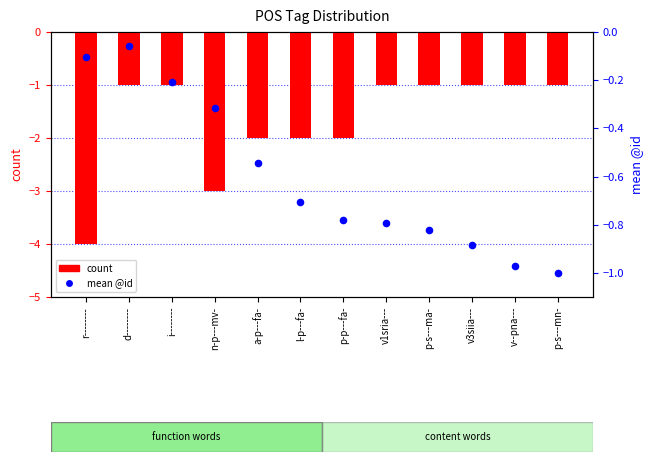

Which series has the largest total across all categories?

mean @id